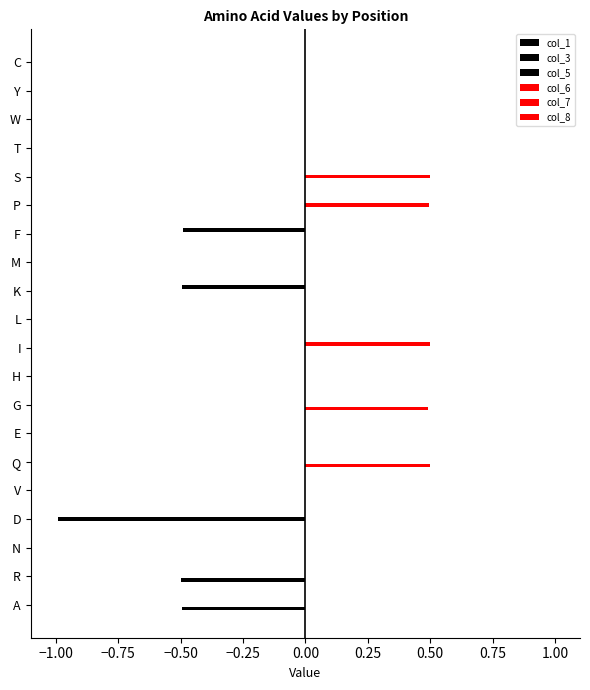

Reading right to left, list all the values displayed in this chart.

col_1: 0.0	0.0	0.0	0.0	0.0	0.0	0.0	0.0	0.0	0.0	0.0	0.0	0.0	0.0	0.0	0.0	0.0	0.0	-0.5	-0.5
col_3: 0.0	0.0	0.0	0.0	0.0	0.0	0.0	0.0	0.0	0.0	0.0	0.0	0.0	0.0	0.0	0.0	-1.0	0.0	0.0	0.0
col_5: 0.0	0.0	0.0	0.0	0.0	0.0	-0.5	0.0	-0.5	0.0	0.0	0.0	0.0	0.0	0.0	0.0	0.0	0.0	0.0	0.0
col_6: 0.0	0.0	0.0	0.0	0.0	0.0	0.0	0.0	0.0	0.0	0.0	0.0	0.5	0.0	0.5	0.0	0.0	0.0	0.0	0.0
col_7: 0.0	0.0	0.0	0.0	0.5	0.5	0.0	0.0	0.0	0.0	0.0	0.0	0.0	0.0	0.0	0.0	0.0	0.0	0.0	0.0
col_8: 0.0	0.0	0.0	0.0	0.0	0.0	0.0	0.0	0.0	0.0	0.5	0.0	0.0	0.0	0.0	0.0	0.0	0.0	0.0	0.0